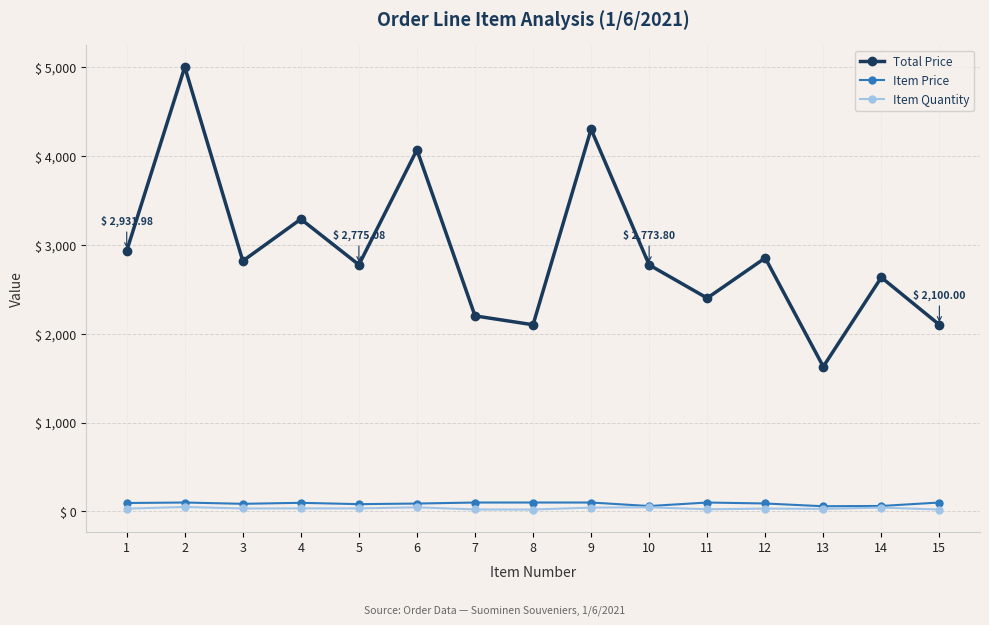

What is the value of the Item Quantity point at the 4th from the left?

34.0